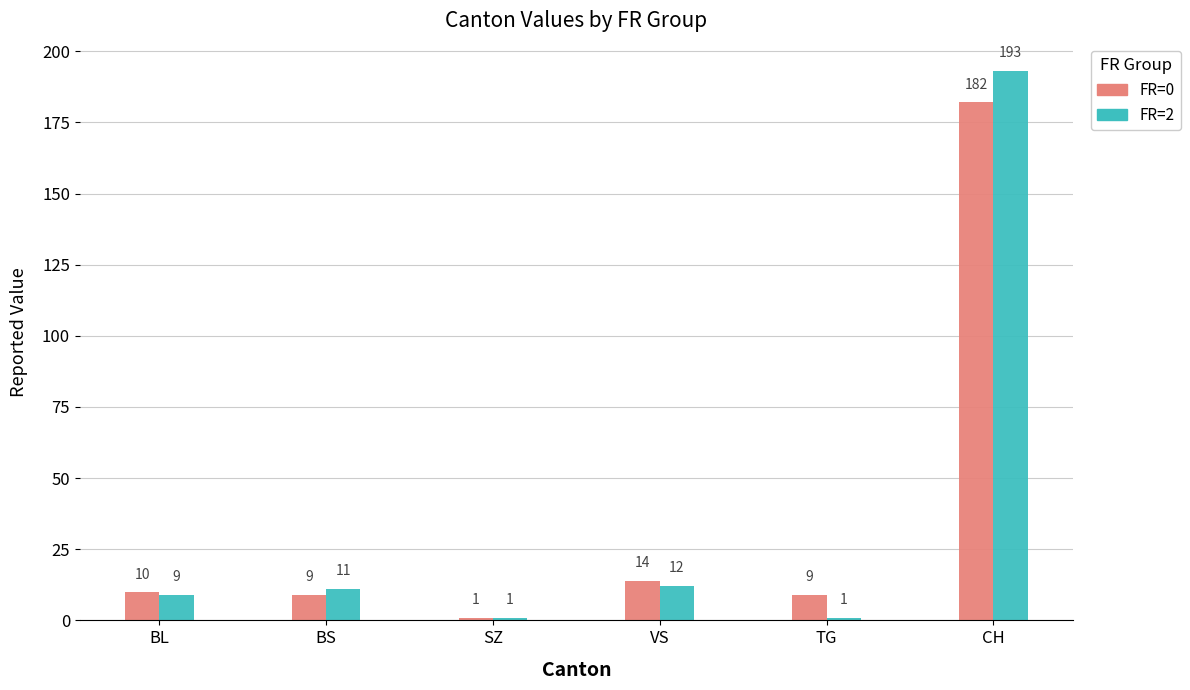

Reading left to right, what are all the values shown in this chart?

FR=0: BL=10	BS=9	SZ=1	VS=14	TG=9	CH=182
FR=2: BL=9	BS=11	SZ=1	VS=12	TG=1	CH=193